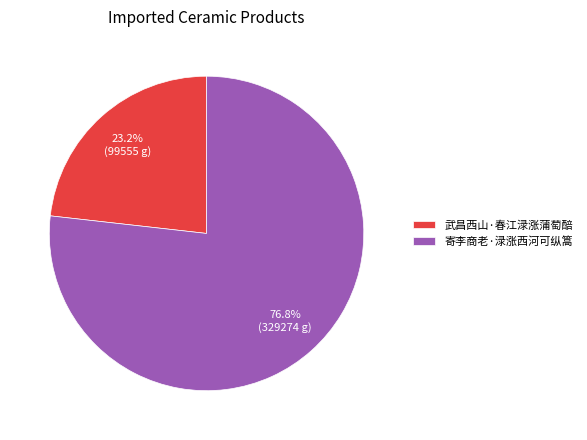

Between 武昌西山·春江渌涨蒲萄醅 and 寄李商老·渌涨西河可纵篙, which is larger?

寄李商老·渌涨西河可纵篙